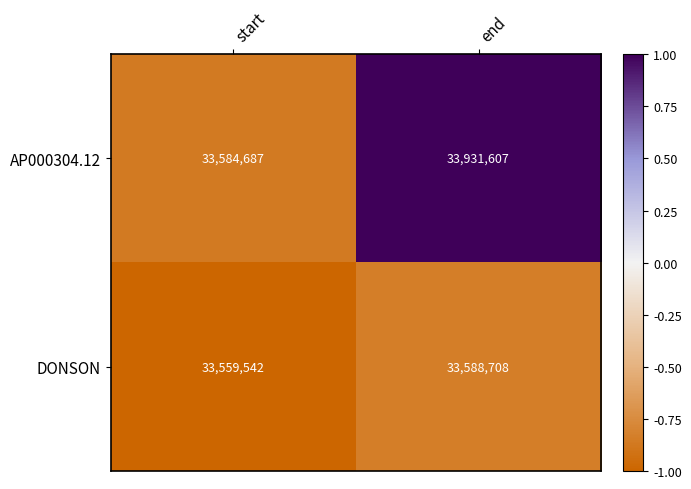

Reading left to right, transcribe all the data shown in this chart.

AP000304.12: start=33584687	end=33931607
DONSON: start=33559542	end=33588708